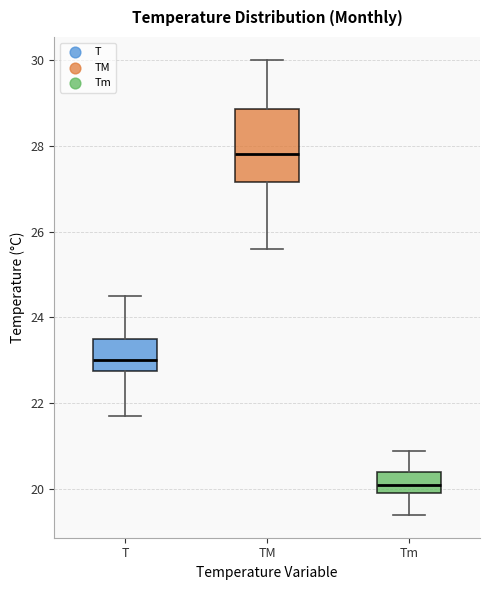

Comparing the boxes themselves (not the whiskers), which one is the tallest?

TM